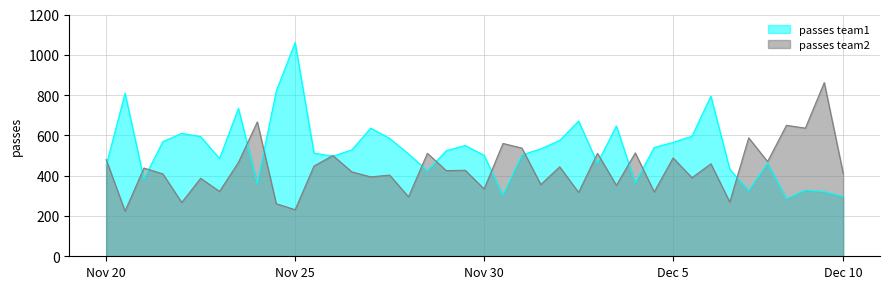

How many intersections are there between passes team1 and passes team2?

16